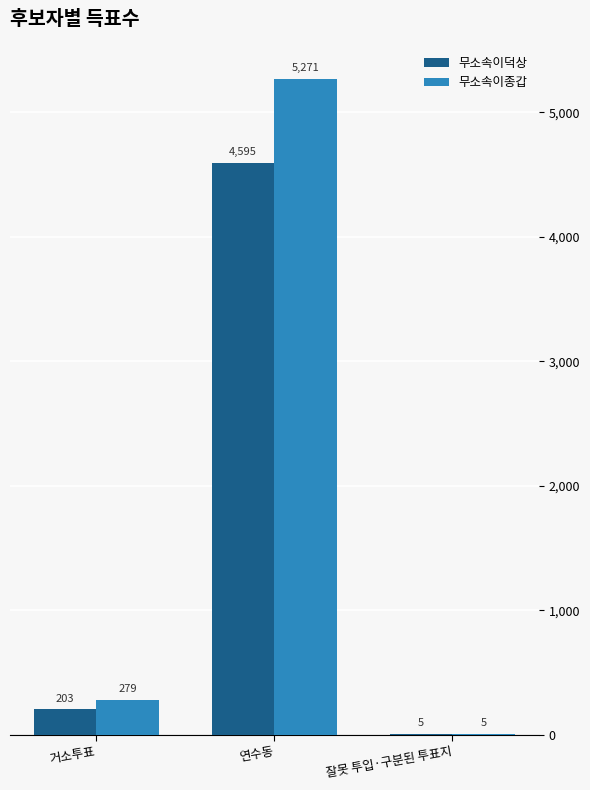

Read the 무소속이종갑 value at 잘못 투입·구분된 투표지.

5